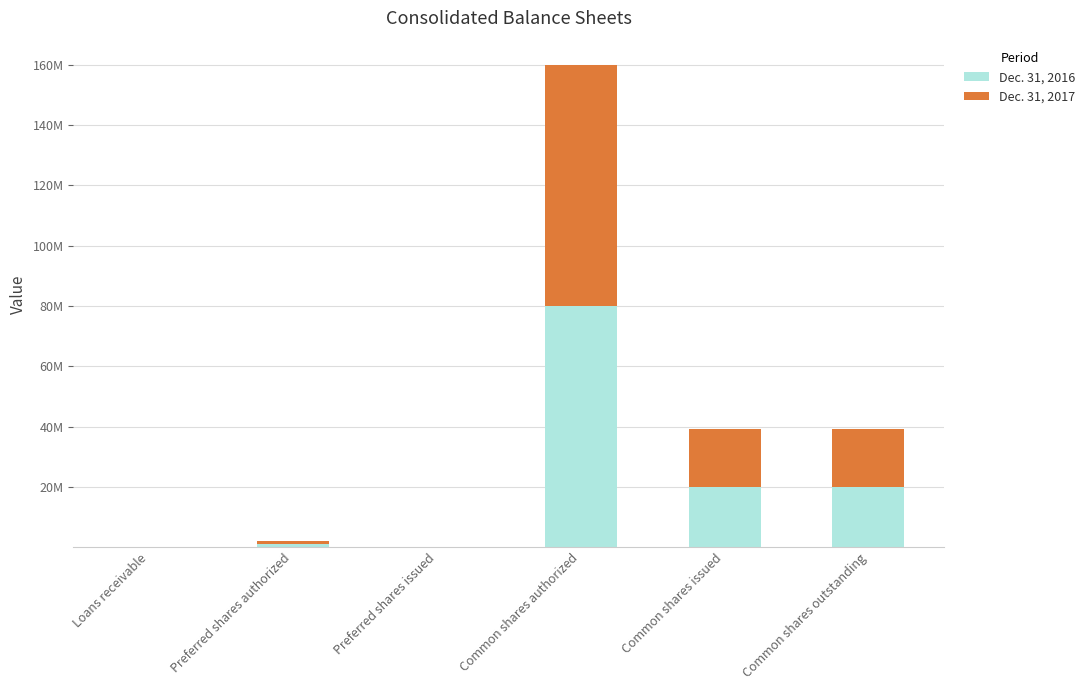

Read the Dec. 31, 2016 value at Common shares authorized.

80000000.0